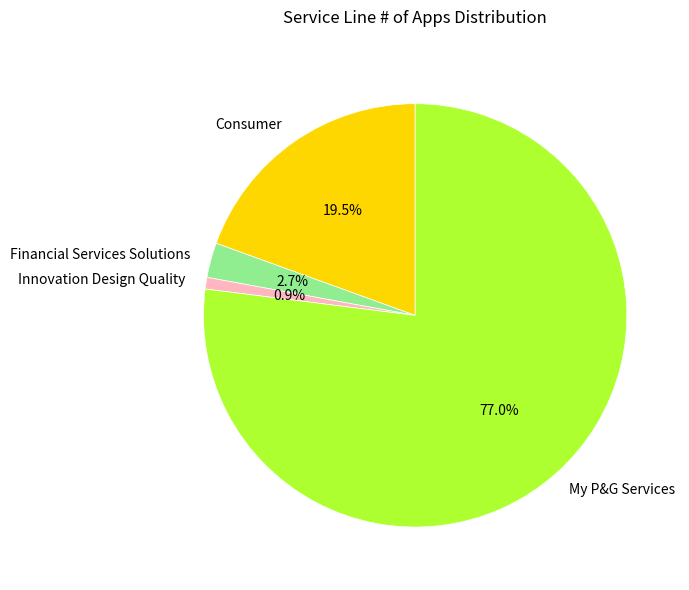

Do Innovation Design Quality and Consumer together represent more than half of the pie?

No